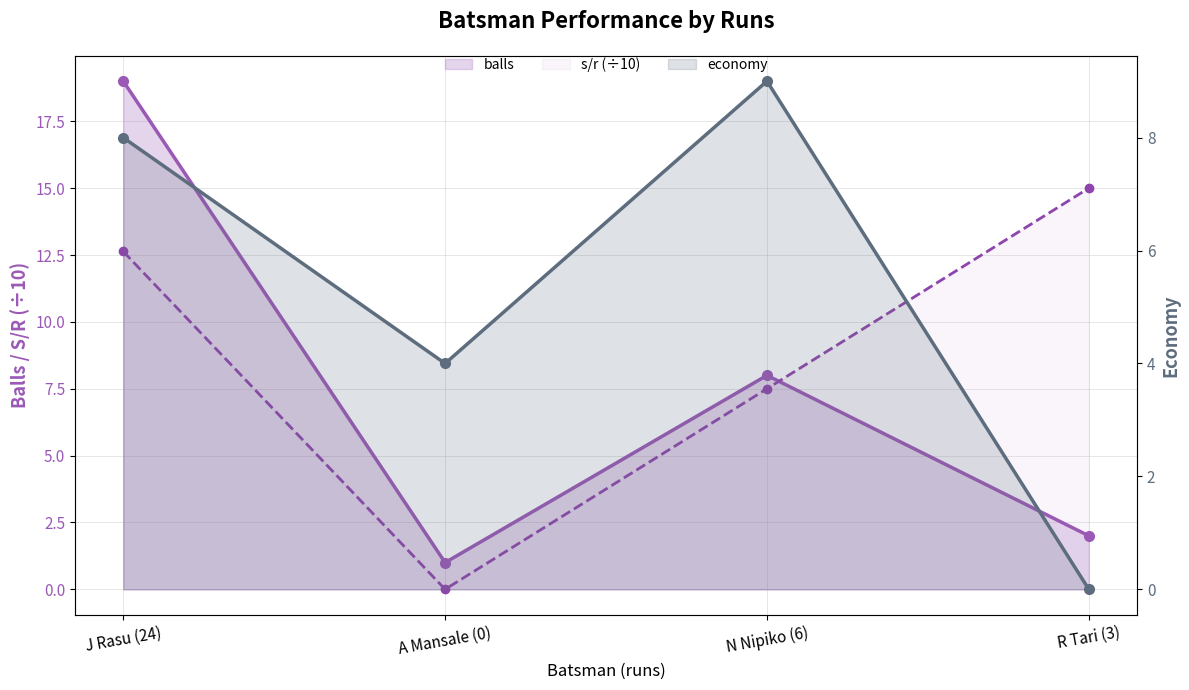

Which has a higher value, R Tari (3) or A Mansale (0)?

R Tari (3)